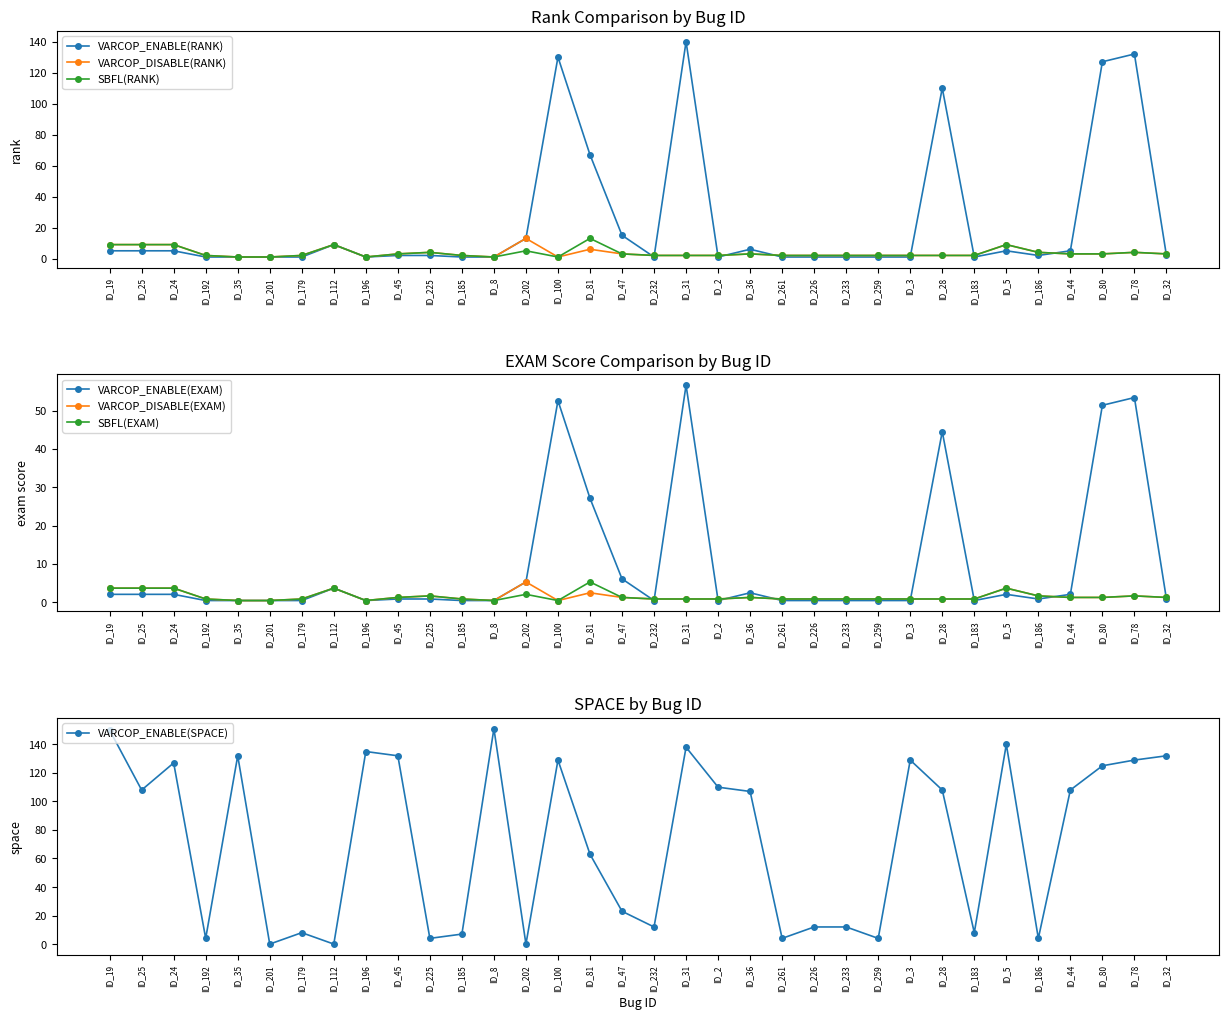

Read the VARCOP_ENABLE(RANK) value at ID_78.

132